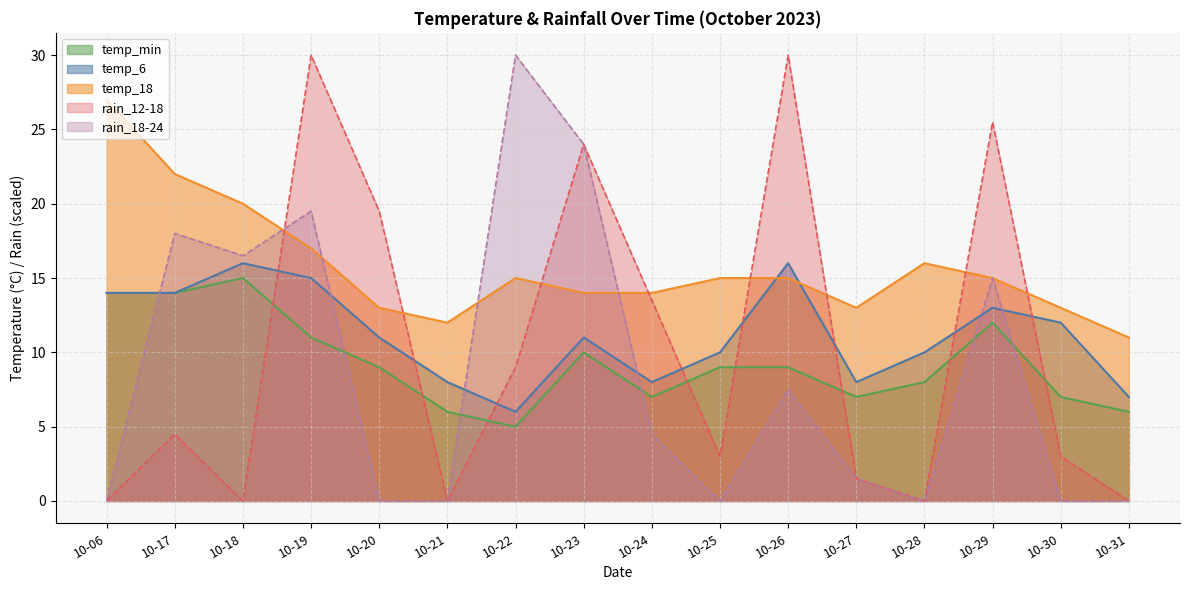

Where does the temp_6 series first go above 11?

10-06